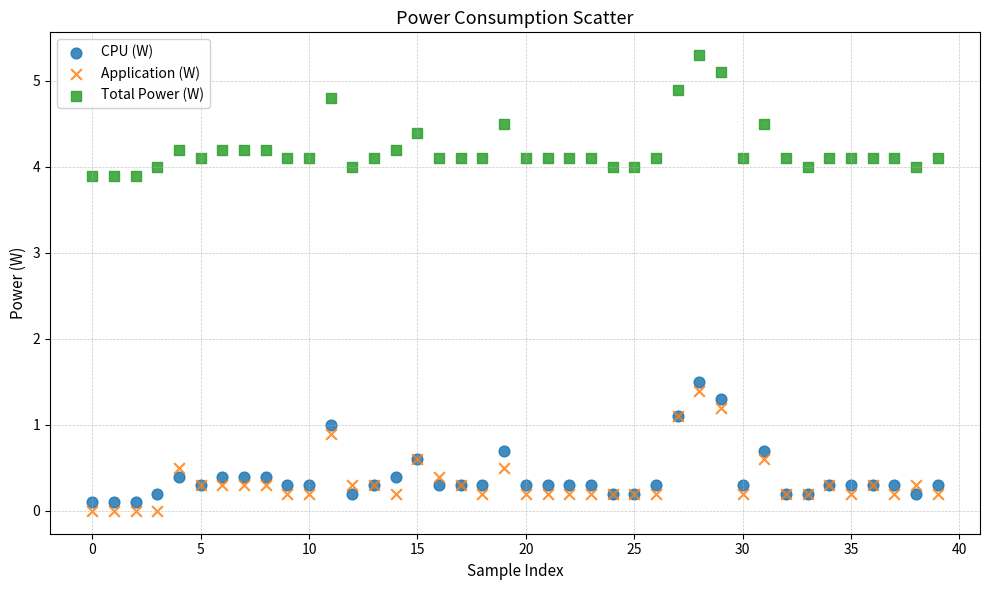

Across all series, what Y value is closest to 2?

1.5